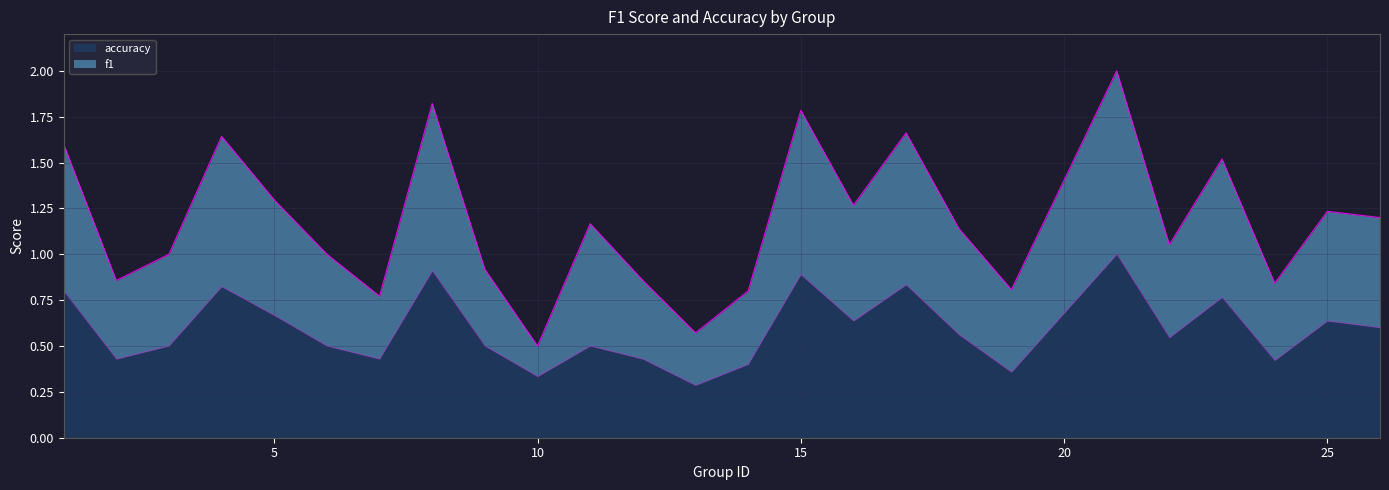

How many lines are shown in the chart?

2